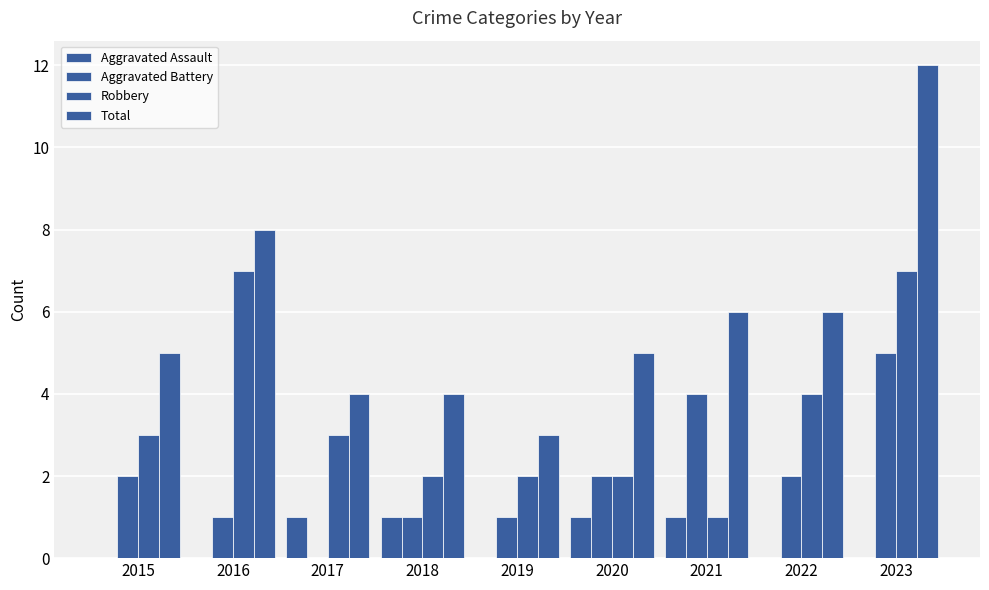

Reading left to right, transcribe all the data shown in this chart.

Aggravated Assault: 0	0	1	1	0	1	1	0	0
Aggravated Battery: 2	1	0	1	1	2	4	2	5
Robbery: 3	7	3	2	2	2	1	4	7
Total: 5	8	4	4	3	5	6	6	12